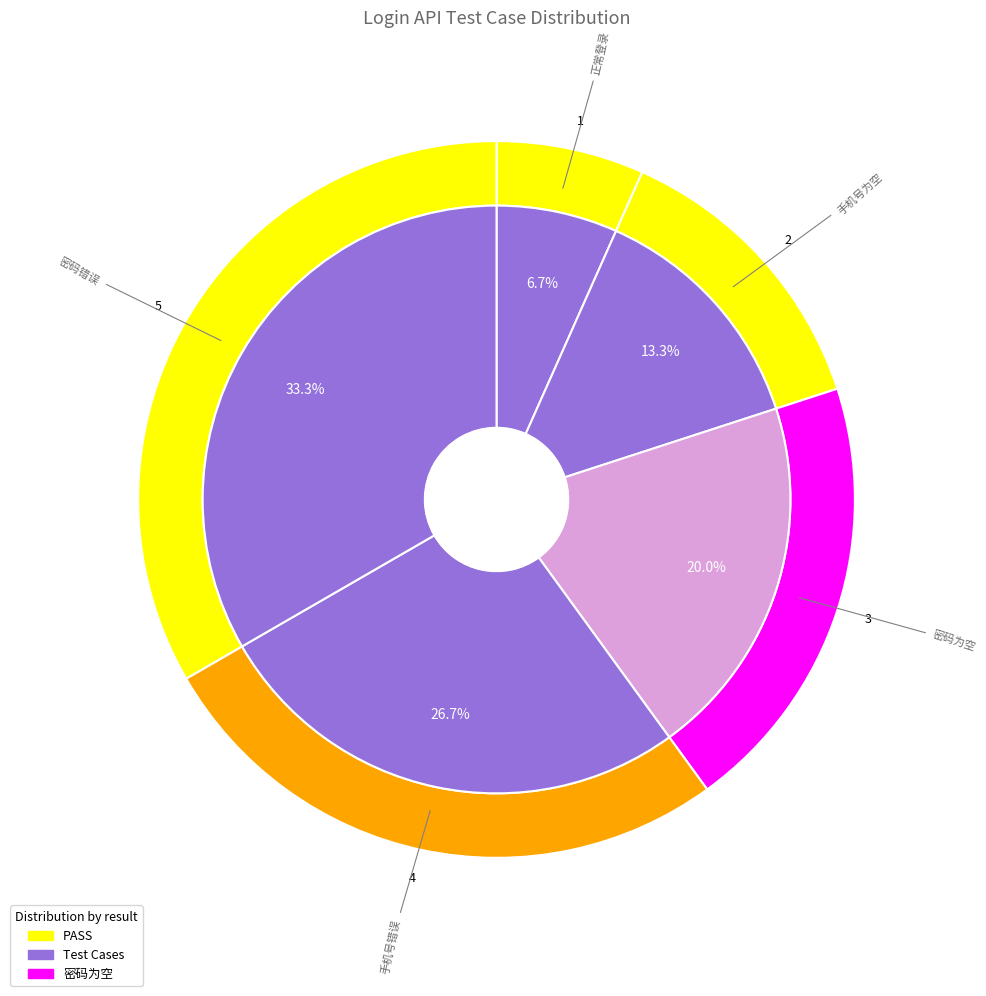

What is the total percentage of 密码错误 and 手机号错误?

60.0%